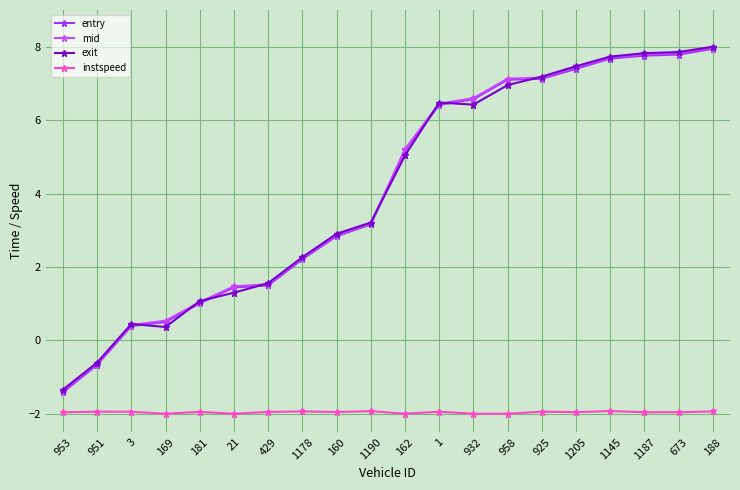

Is this an area chart (filled region under the line)?

No